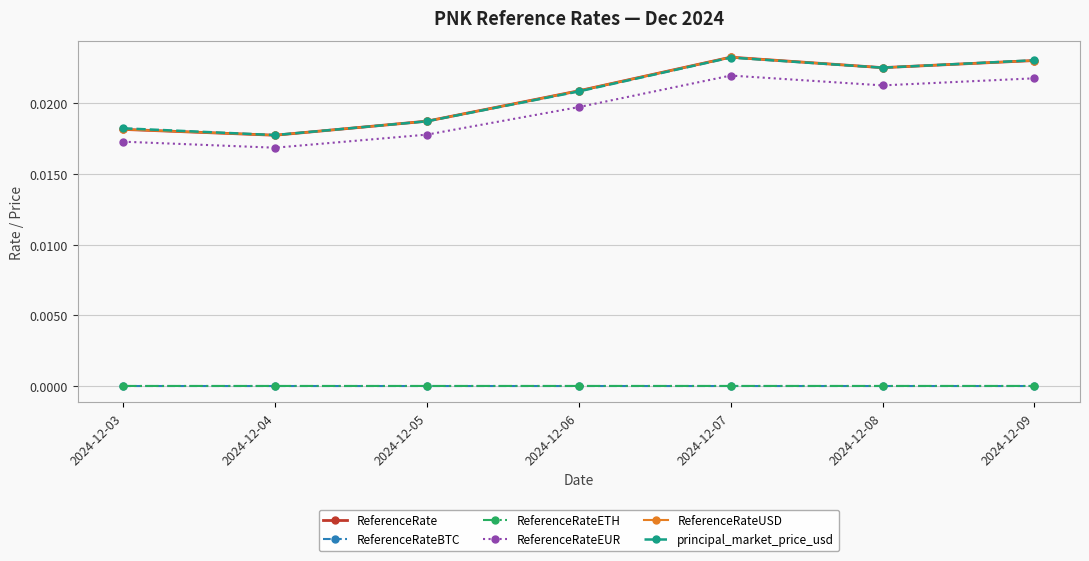

How many lines are shown in the chart?

6